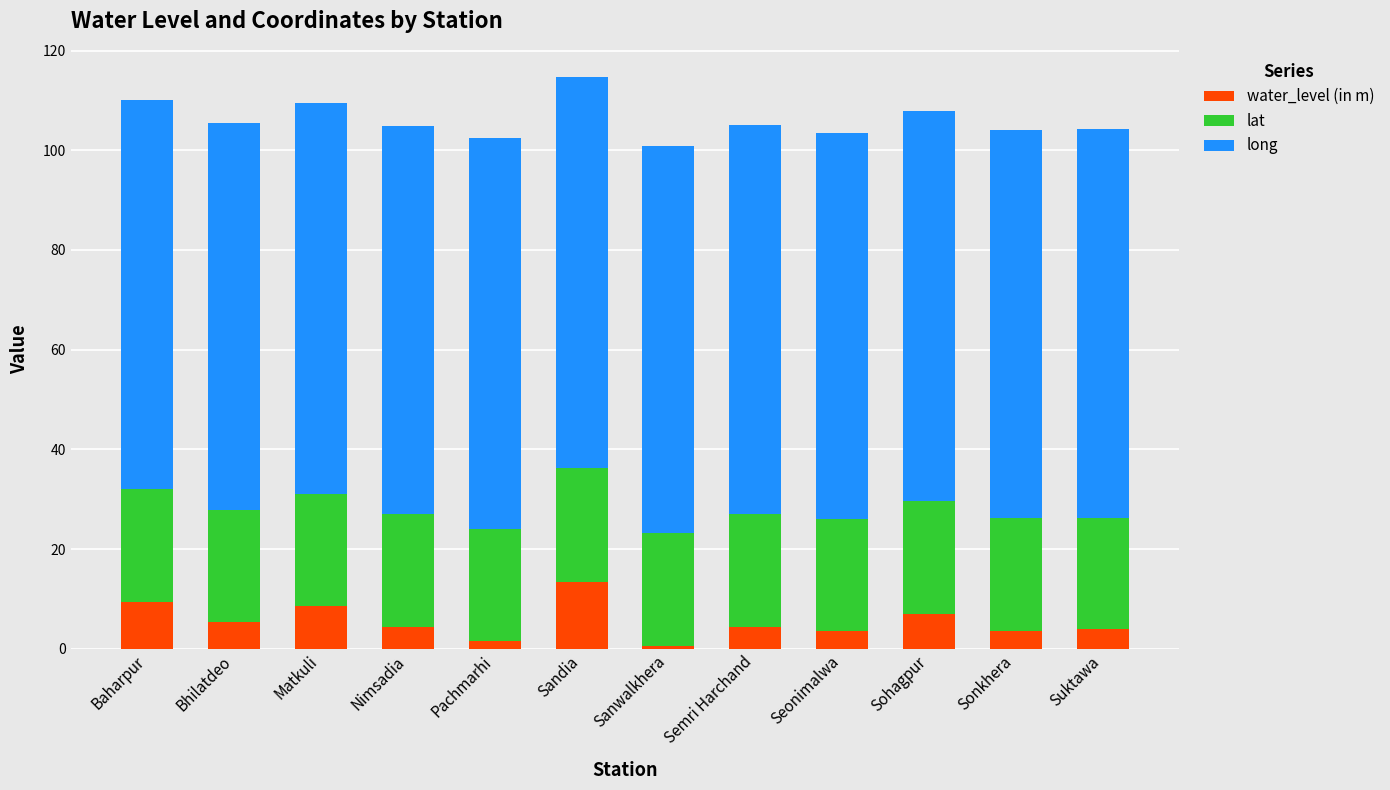

What is the total value across all series at Sandia?

114.6